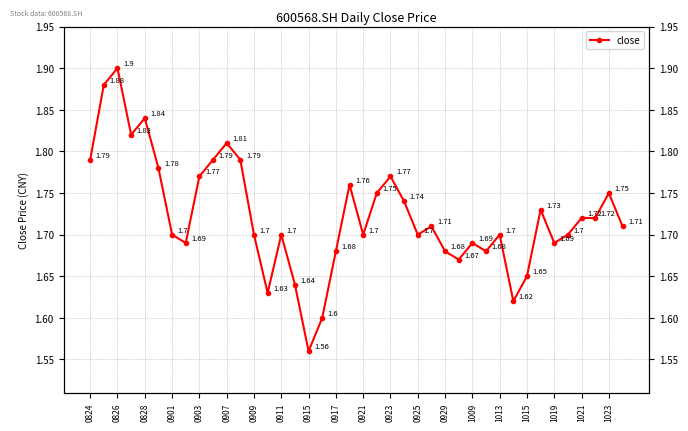

How many interior local valleys (lower than both neighbors) does the data have?

10